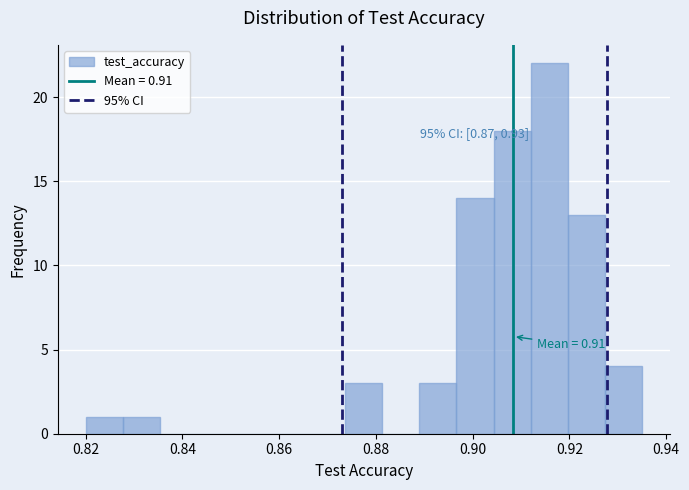

Around what value on the x-axis is the tallest bar? Give the approximate position of its centre, as read against the axis.

0.916